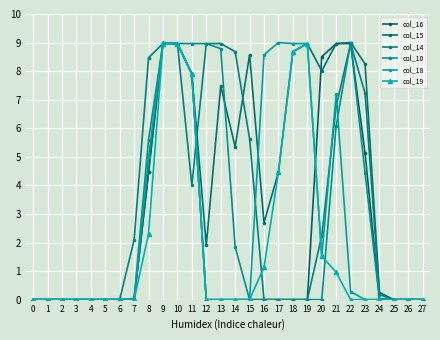

At 10, list the series in order from smallest to largest.

col_16, col_15, col_14, col_10, col_18, col_19